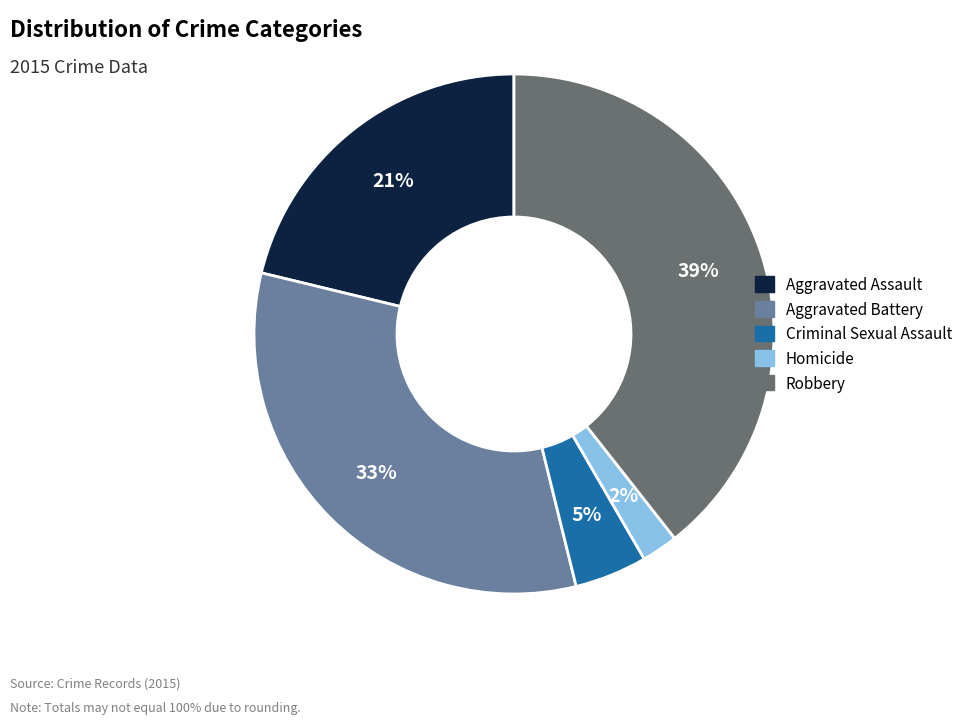

What is the largest slice in the pie chart?

Robbery